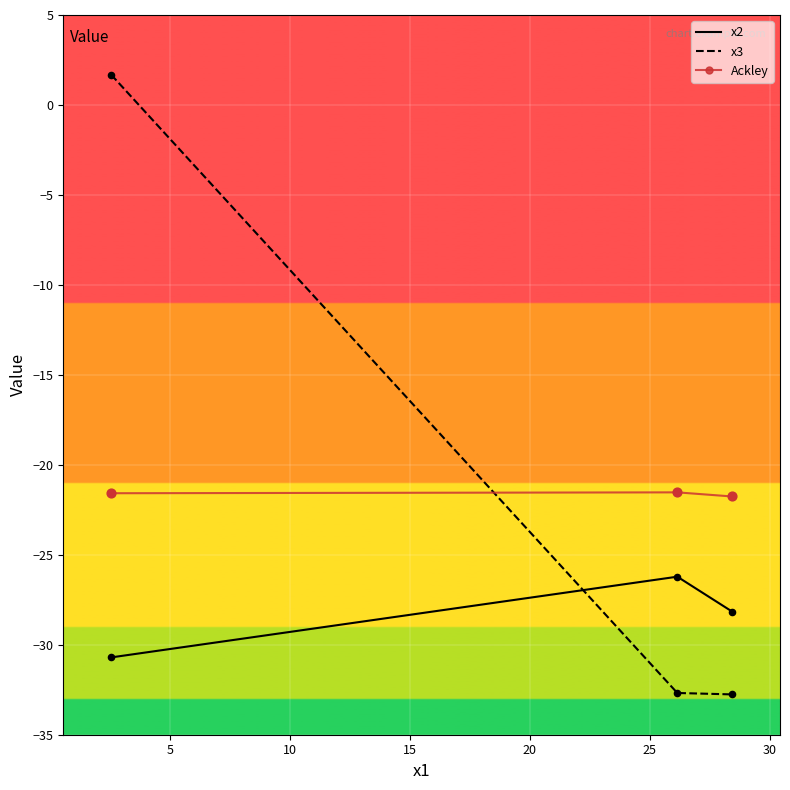

Which series has the largest total across all categories?

x3